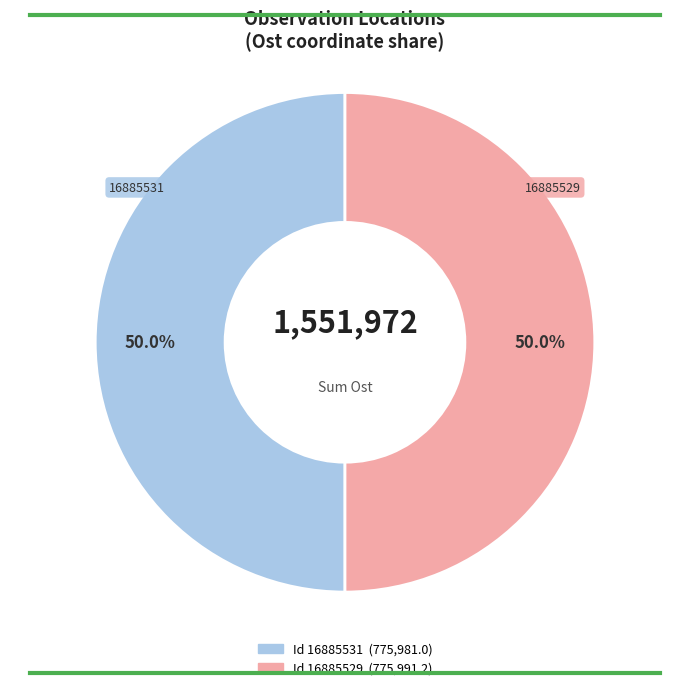

Count the number of slices in the pie.

2